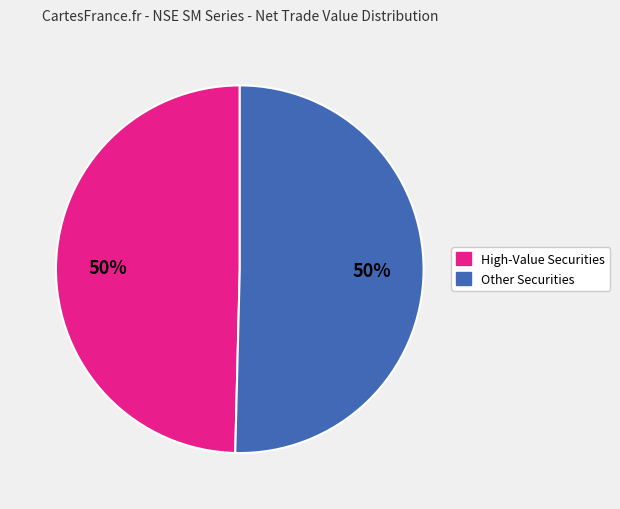

To the nearest percent, what is the average slice percentage?

50%